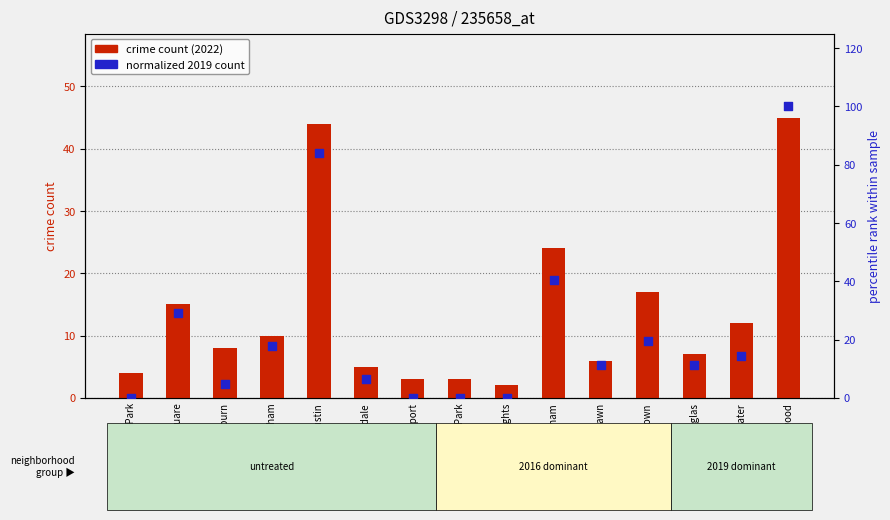

Which series has the largest Y range (max minus min)?

2019 normalized